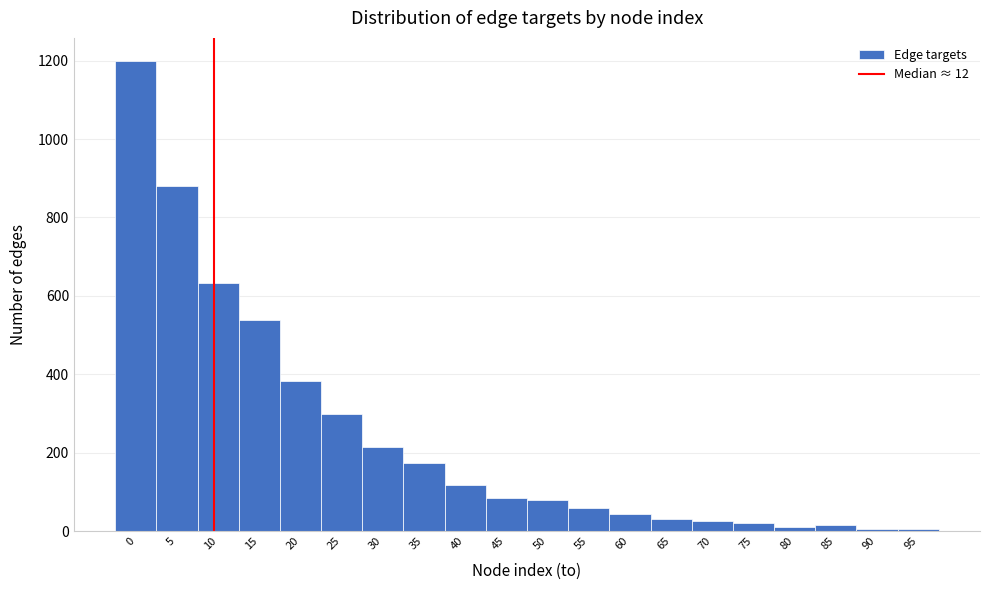

What is the difference between the maximum and second lowest values?

1192